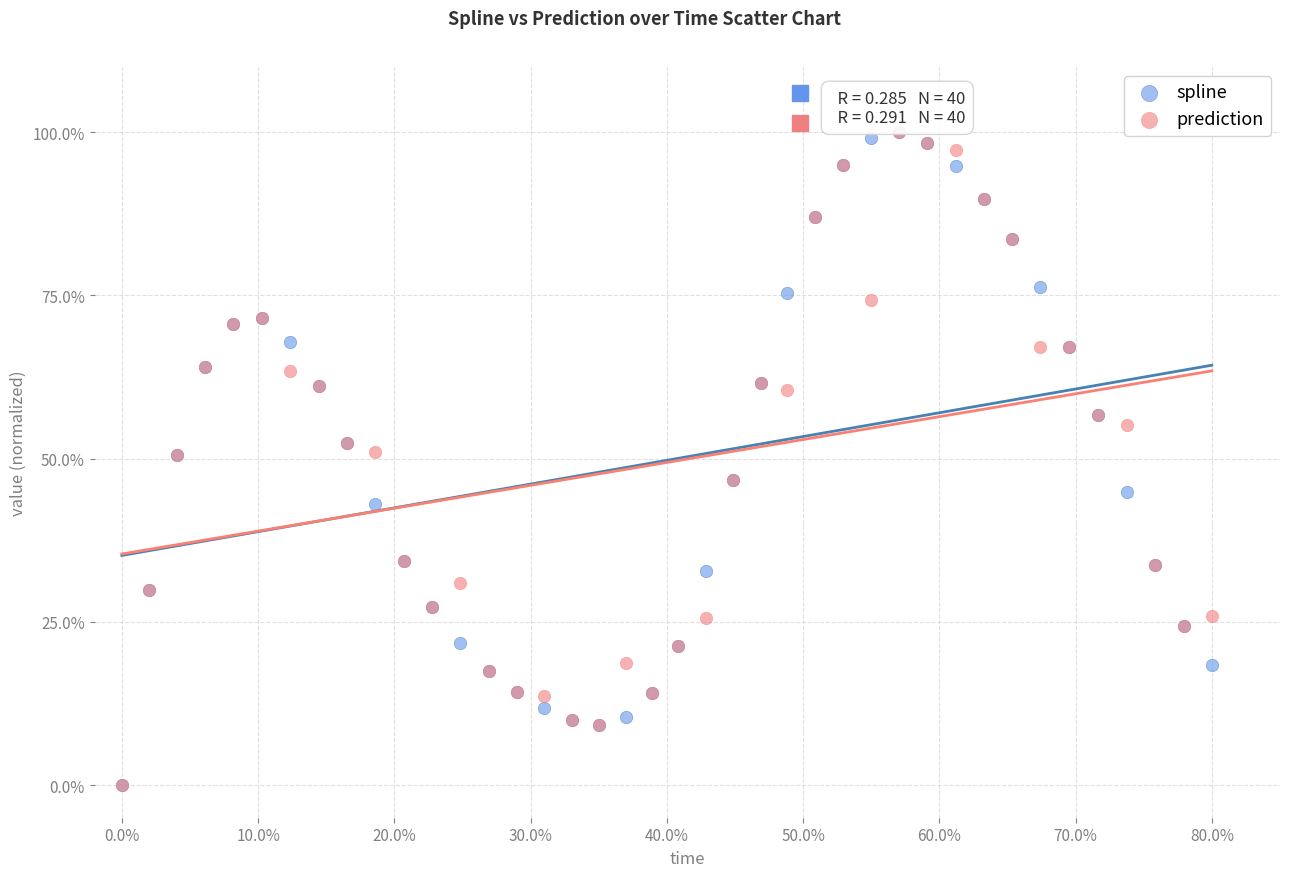

What are all the series names shown in the legend?

spline, prediction